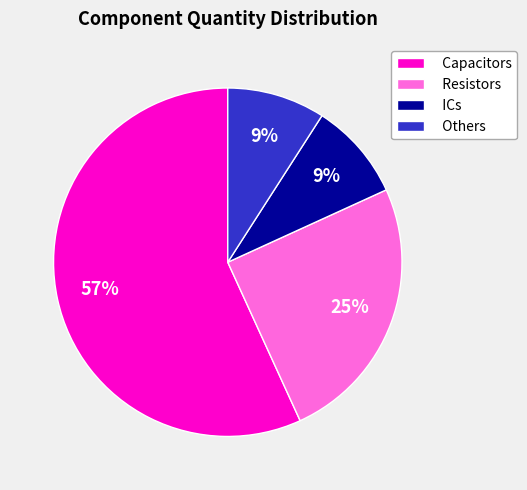

Which category has the biggest portion of the pie?

Capacitors